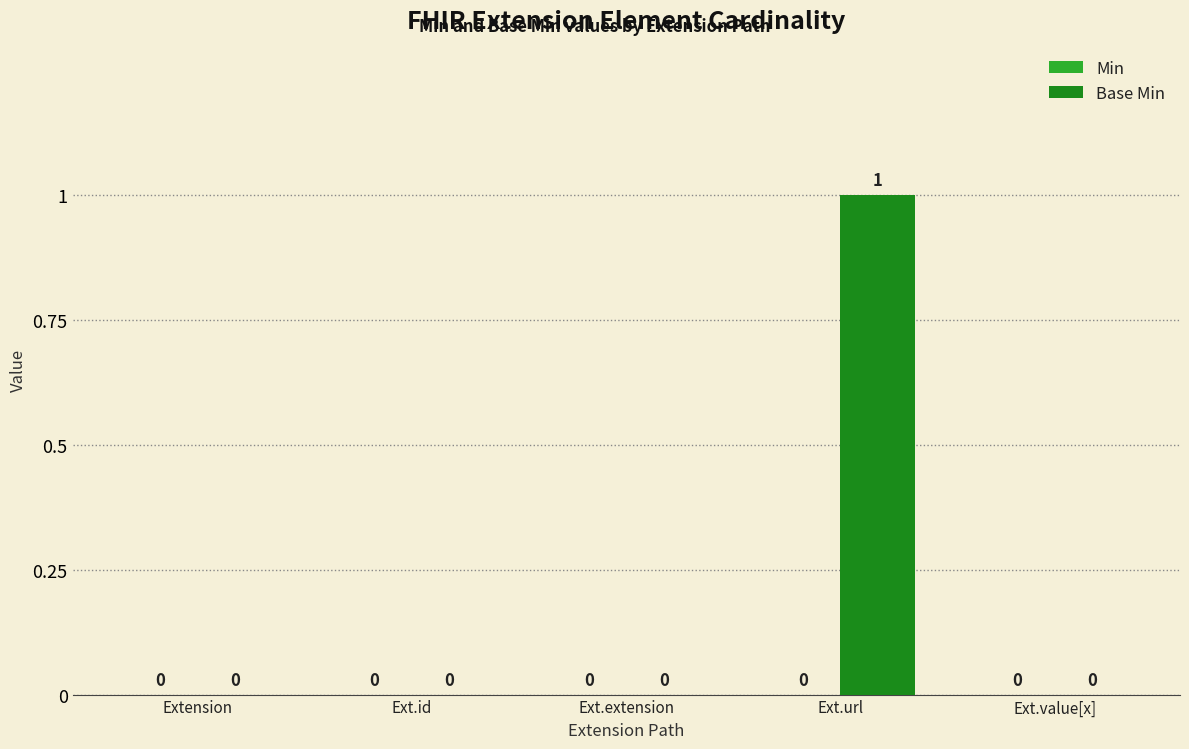

Reading left to right, transcribe all the data shown in this chart.

Extension=0	Ext.id=0	Ext.extension=0	Ext.url=1	Ext.value[x]=0